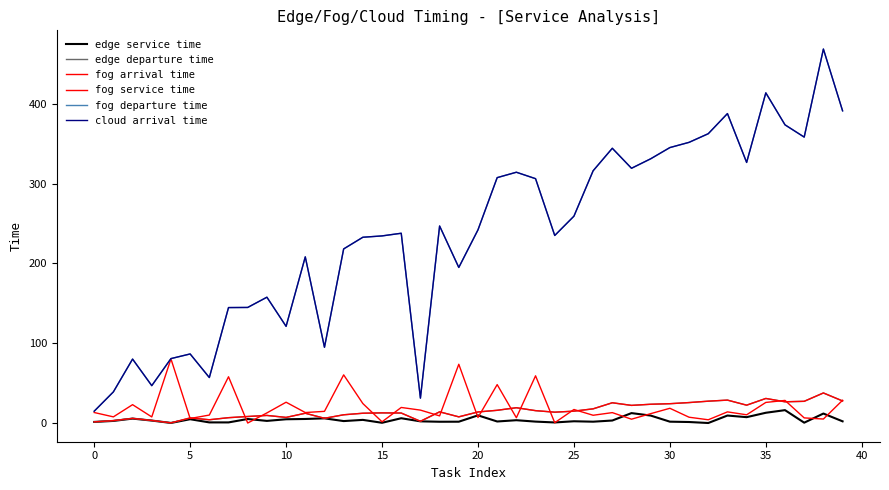

Is this an area chart (filled region under the line)?

No